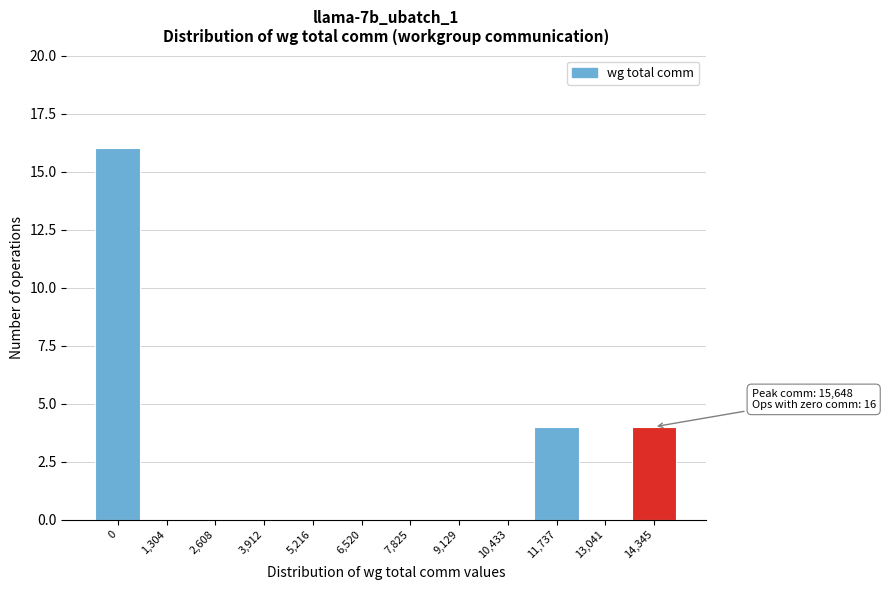

Reading right to left, what are all the values shown in this chart?

14,345=4	13,041=0	11,737=4	10,433=0	9,129=0	7,825=0	6,520=0	5,216=0	3,912=0	2,608=0	1,304=0	0=16